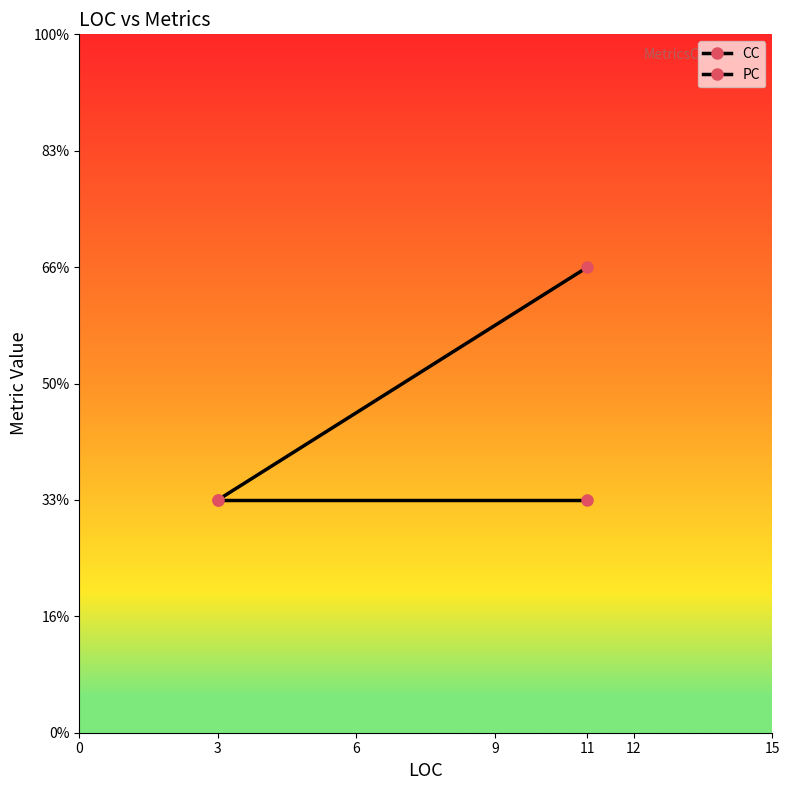

What is the value of the CC point at the 2nd from the left?

1